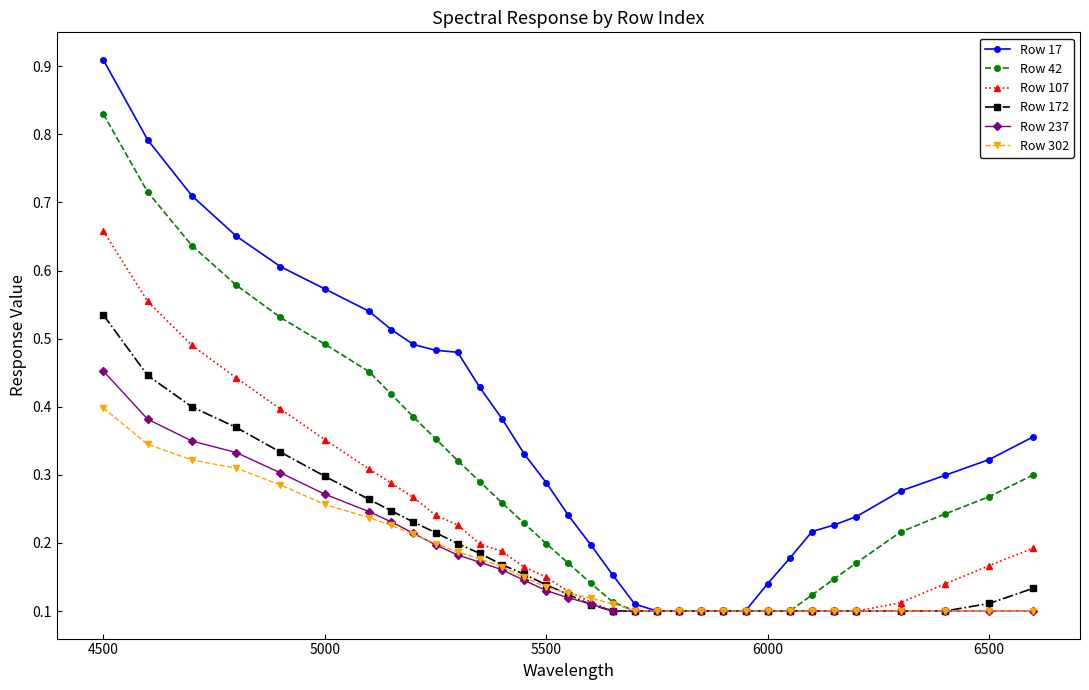

Rank the series by their maximum value, from highest to lowest.

Row 17, Row 42, Row 107, Row 172, Row 237, Row 302